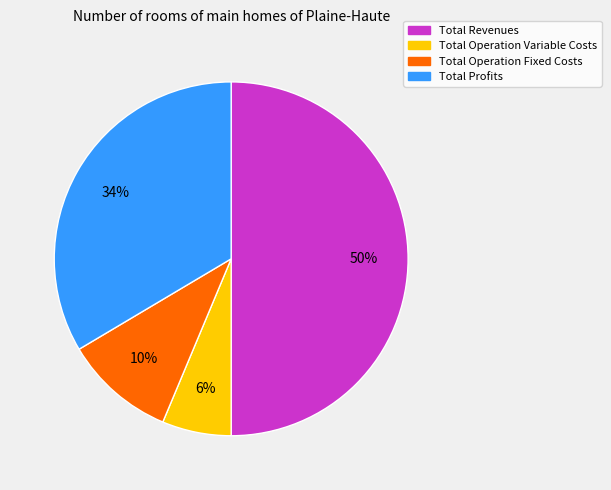

To the nearest percent, what is the difference between the largest and smallest slice percentages?

44%